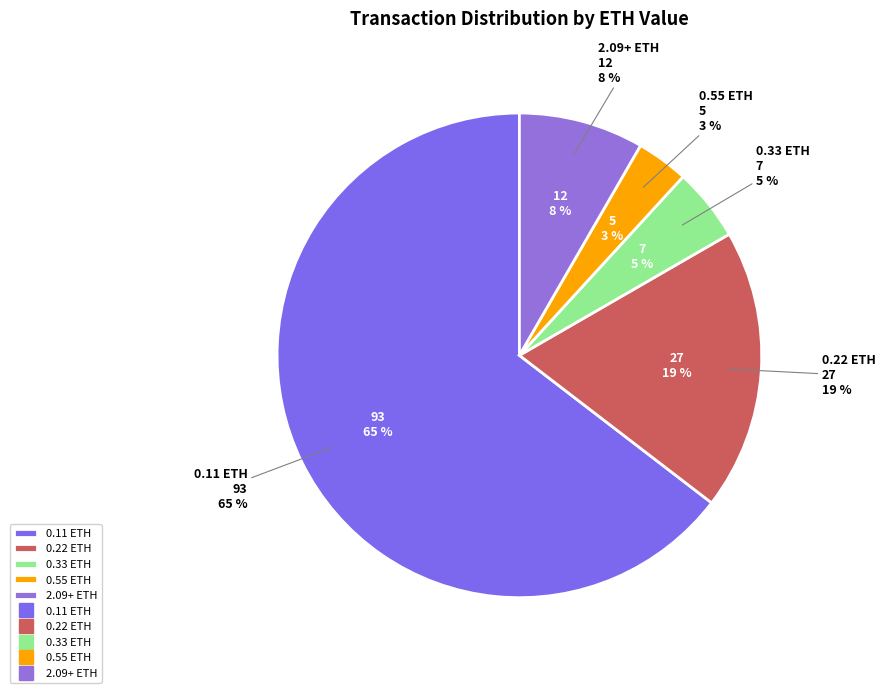

Which slice represents more than half of the pie?

received (0.11 ETH)